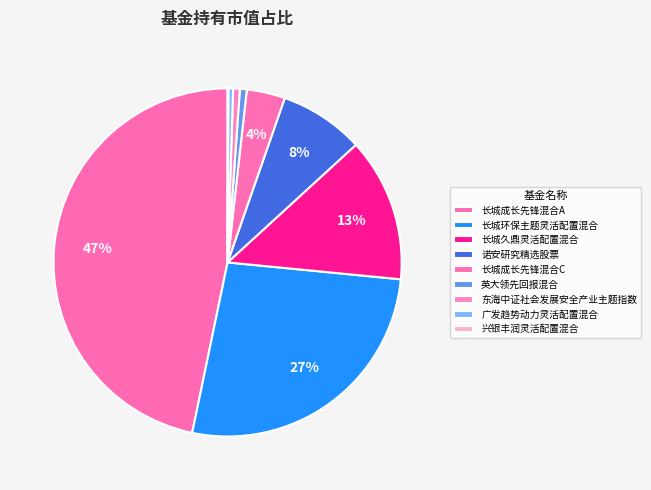

Count the number of slices in the pie.

9